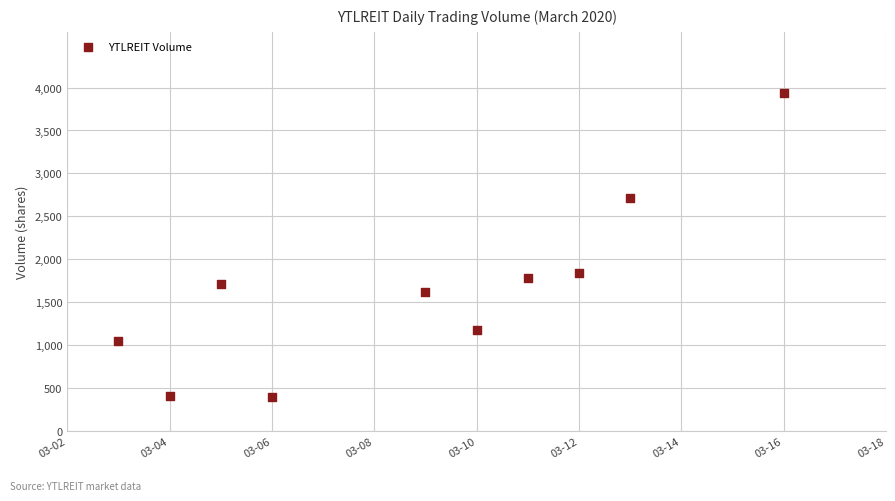

What is the average X value?

18329.9